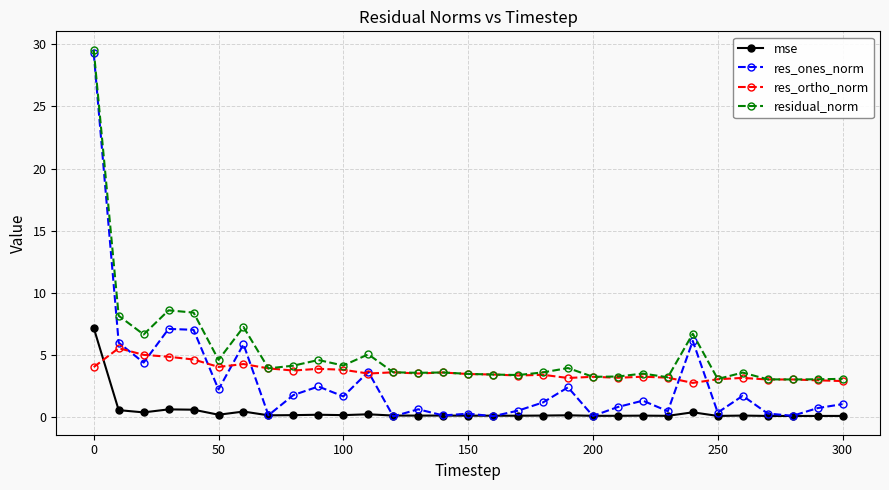

What is the value of the res_ortho_norm point at the 19th from the left?

3.4